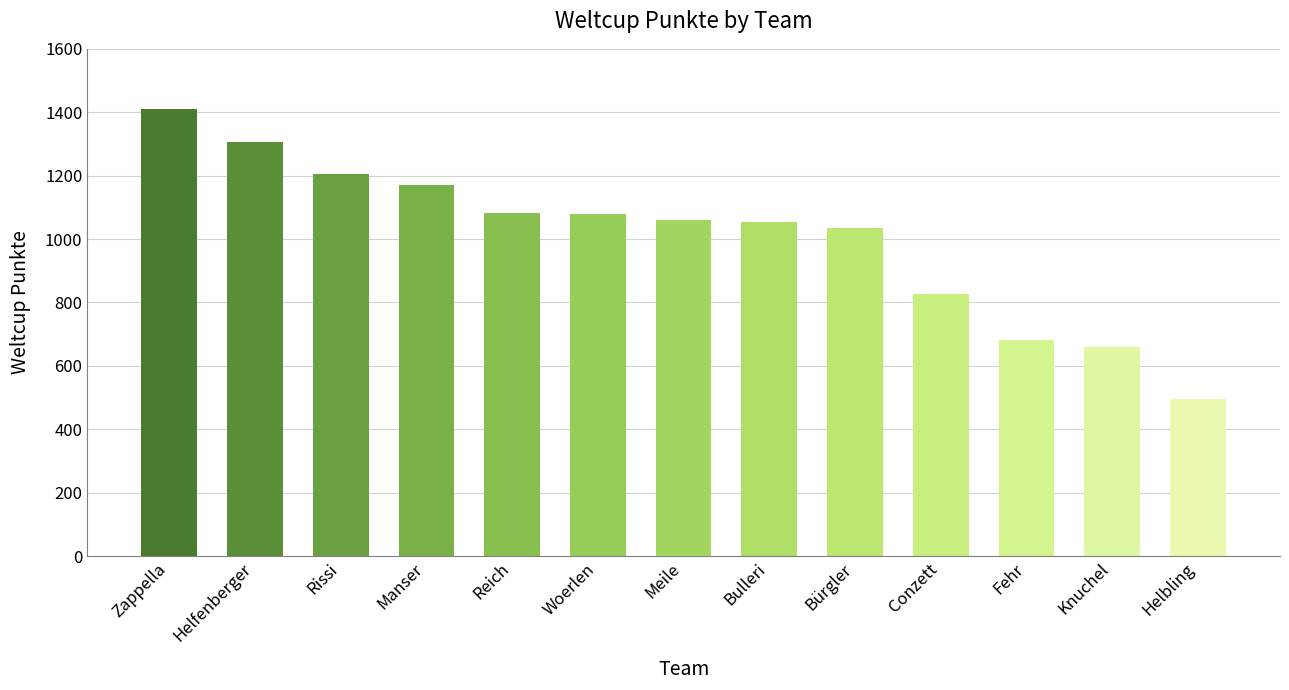

What is the sum of the values at Conzett and Bulleri?

1880